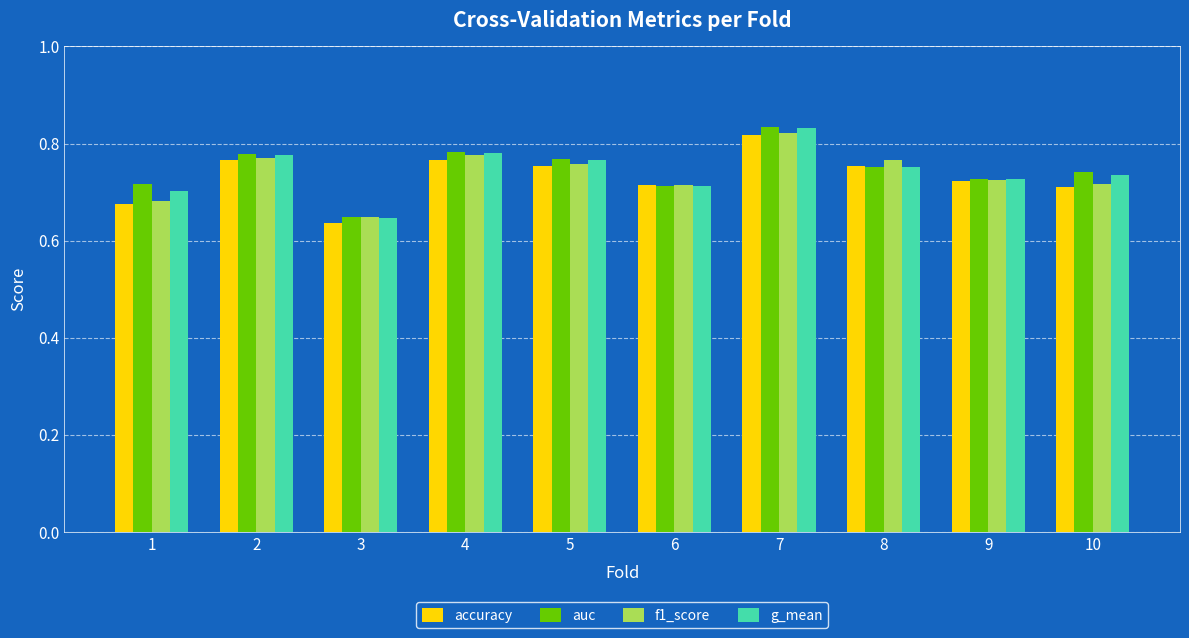

Is the value of accuracy at 6 greater than the value of f1_score at 8?

No